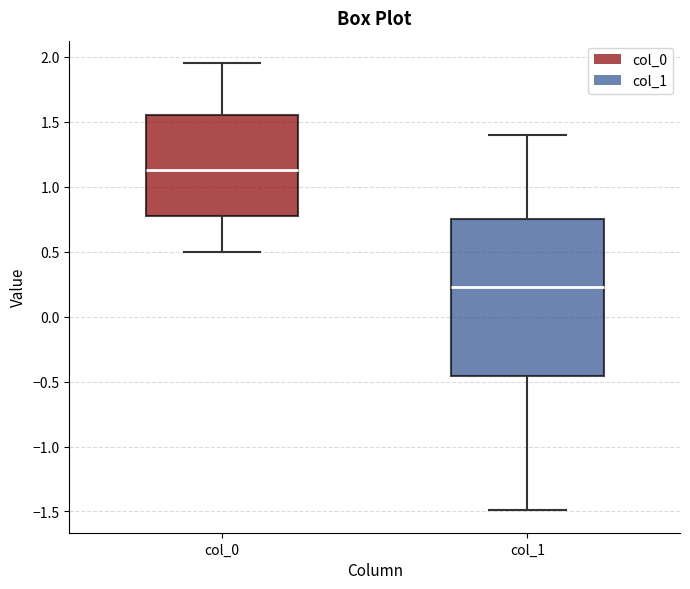

Reading left to right, read every box against the y-axis: the position of its median line, the range the box covers, and the ends of its whiskers. The values are not printed on the chart, so give them approximately, as read against the axis.

col_0: median 1.15, box 0.75 to 1.55, whiskers 0.50 to 1.95
col_1: median 0.25, box -0.45 to 0.75, whiskers -1.50 to 1.40